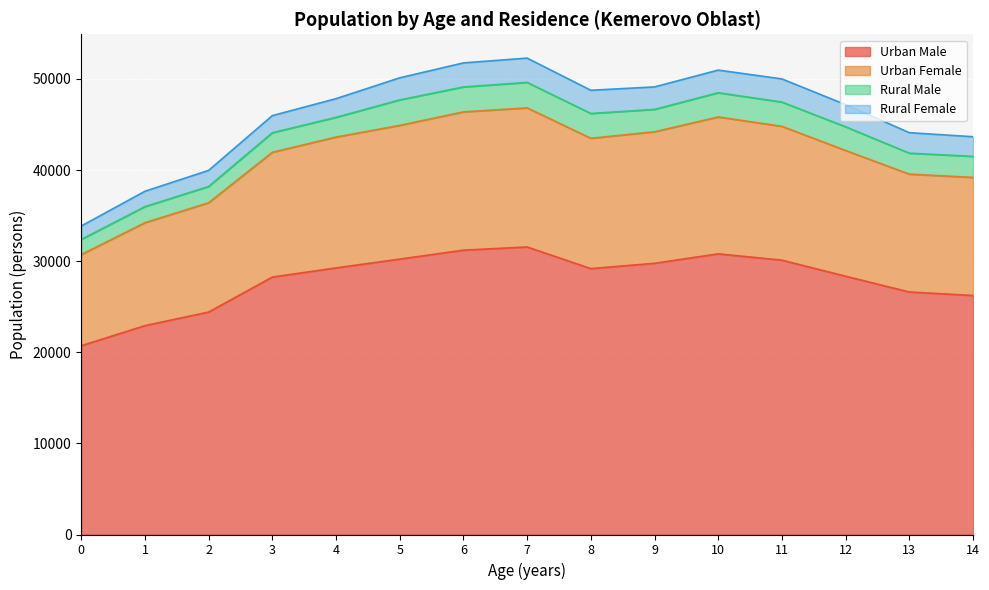

Where does the Urban Female series first go above 43488?

4